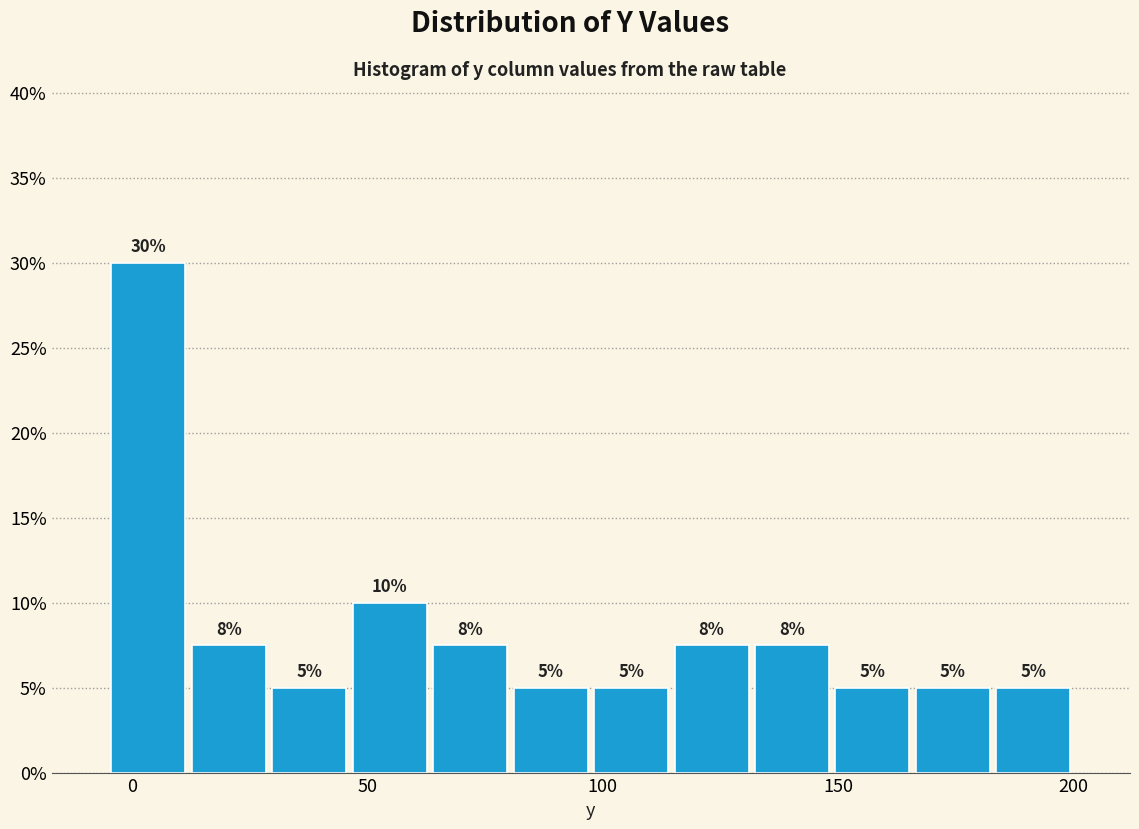

Around what value on the x-axis is the tallest bar? Give the approximate position of its centre, as read against the axis.

5